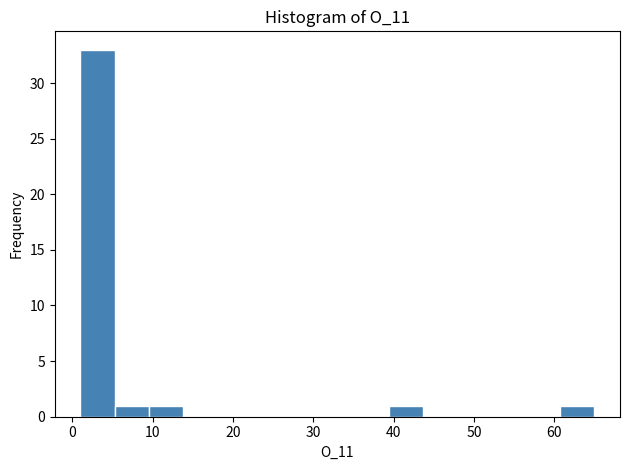

Over which range of the x-axis is the bar tallest?

1 to 5